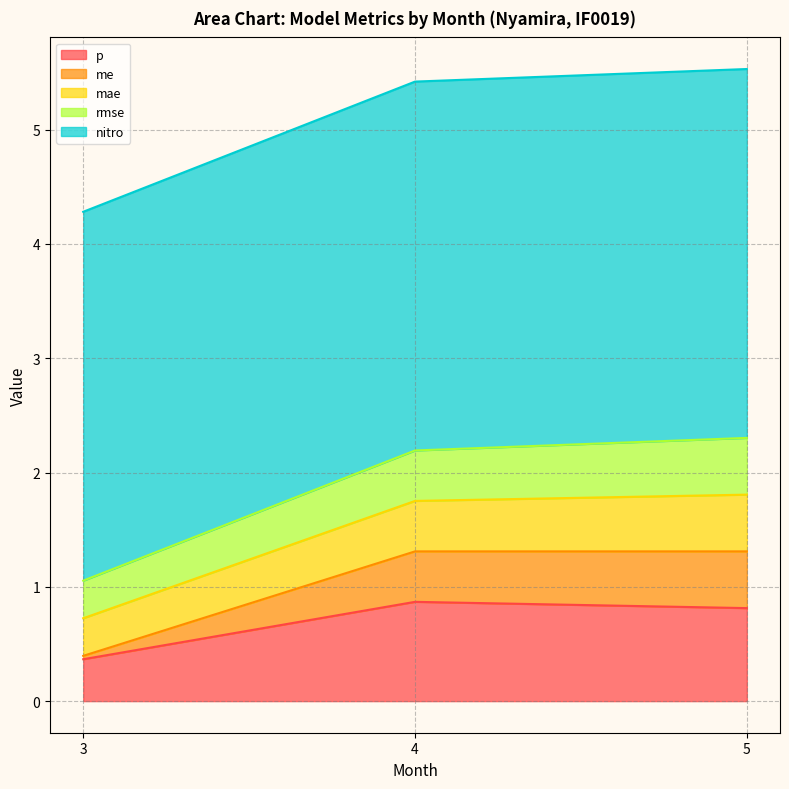

List the series in order of their peak value, highest first.

nitro, p, me, mae, rmse